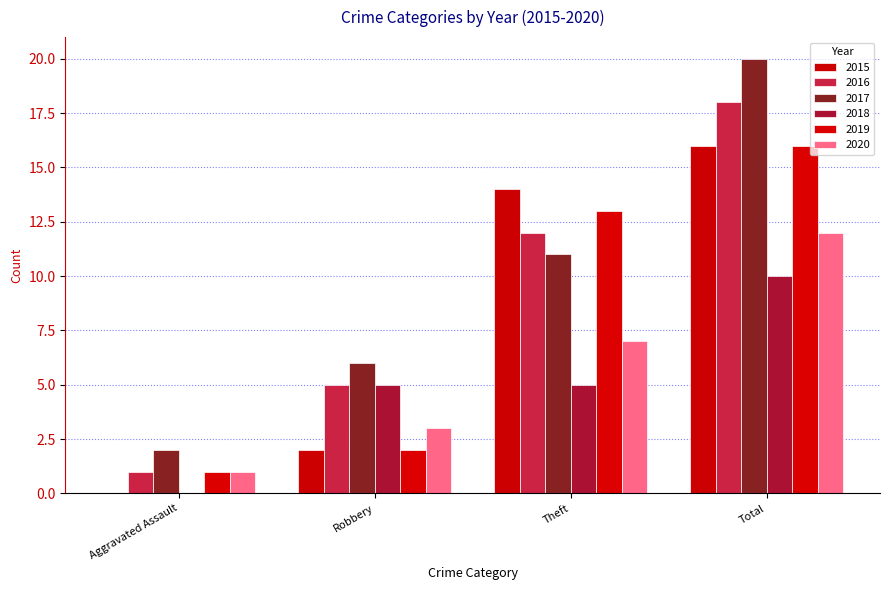

Are the bars grouped side by side (vs. stacked)?

Yes